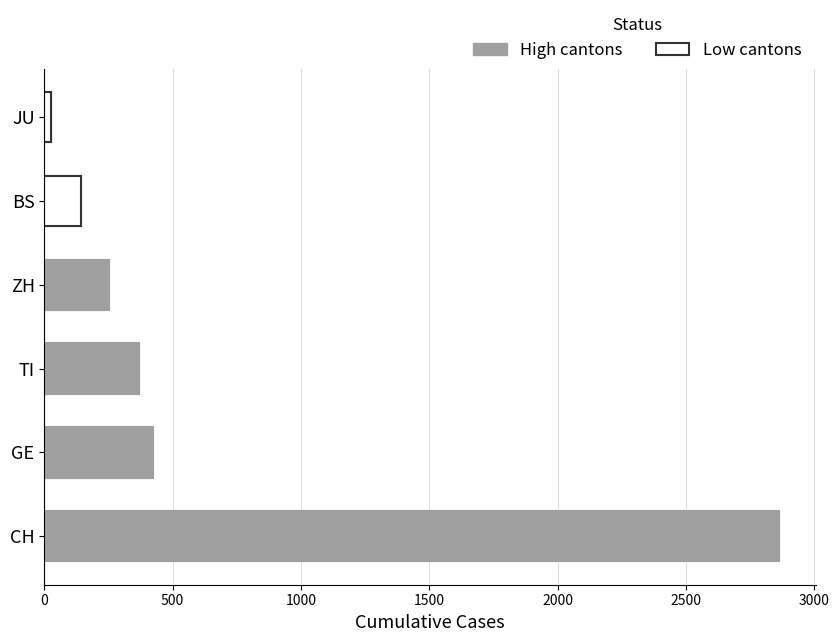

Rank the series at 2020-03-14 from lowest to highest value.

JU, BS, ZH, TI, GE, CH